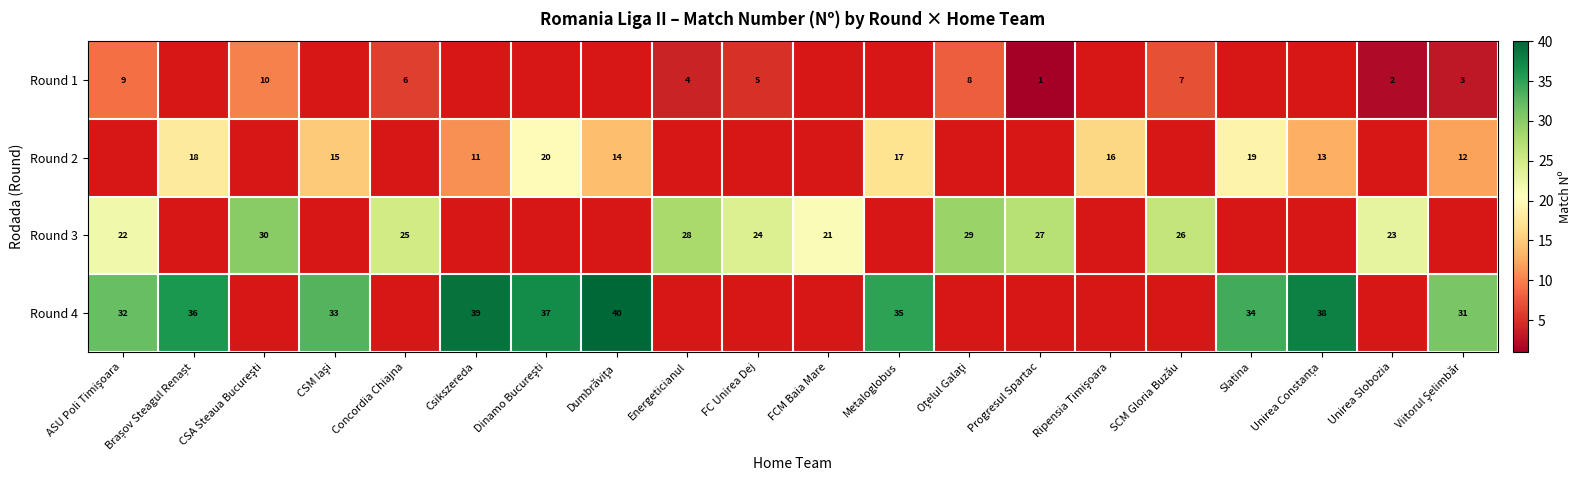

Is it true that row_0 equals 1 at Unirea Slobozia?

False